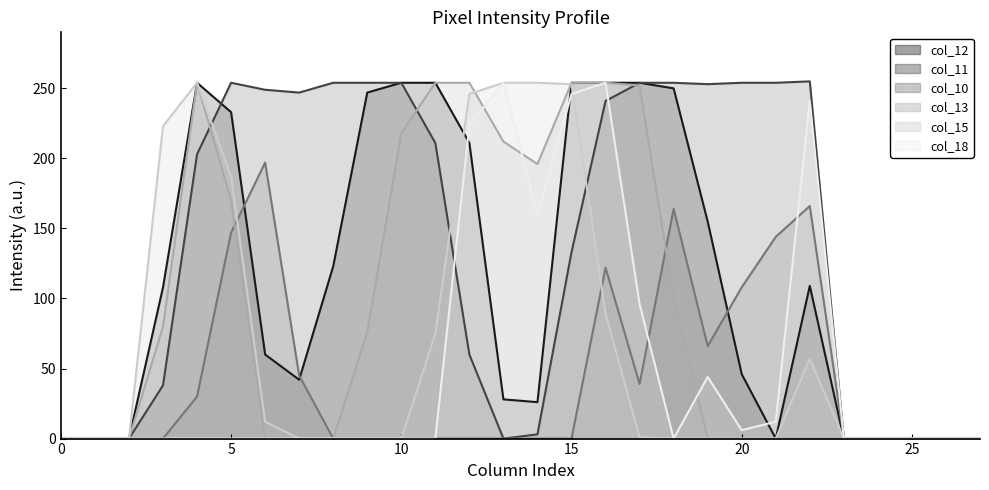

True or false: col_11 line has more than 1 interior local peaks.

True